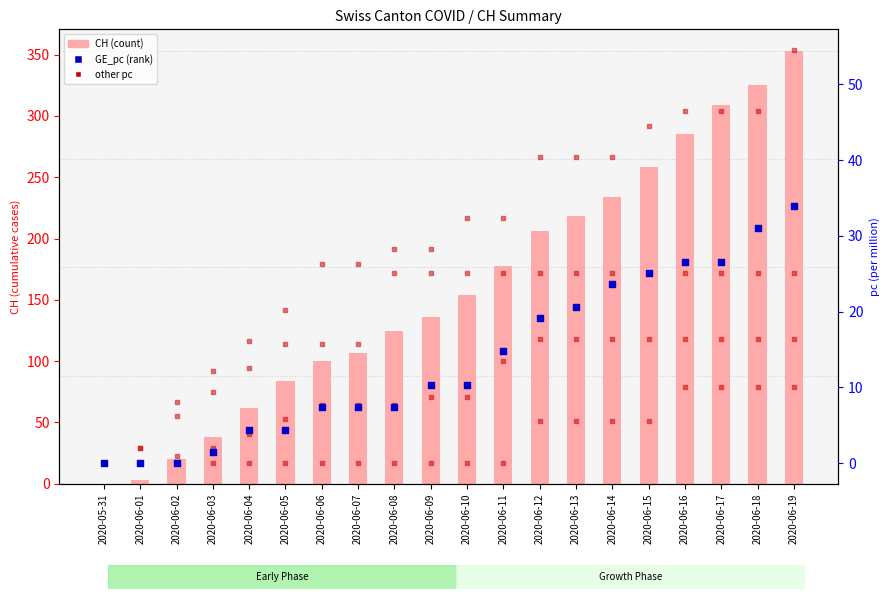

What is the total value across all series at 2020-06-10?

230.4